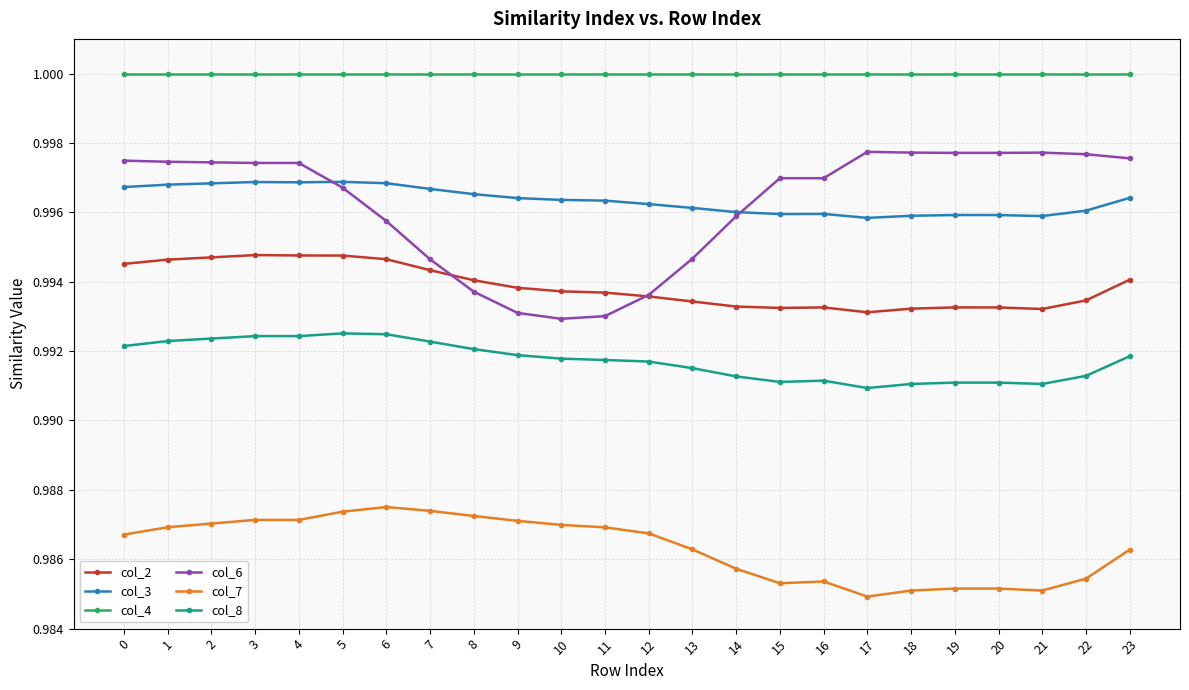

True or false: col_6 has more than 1 points higher than both neighbors.

True